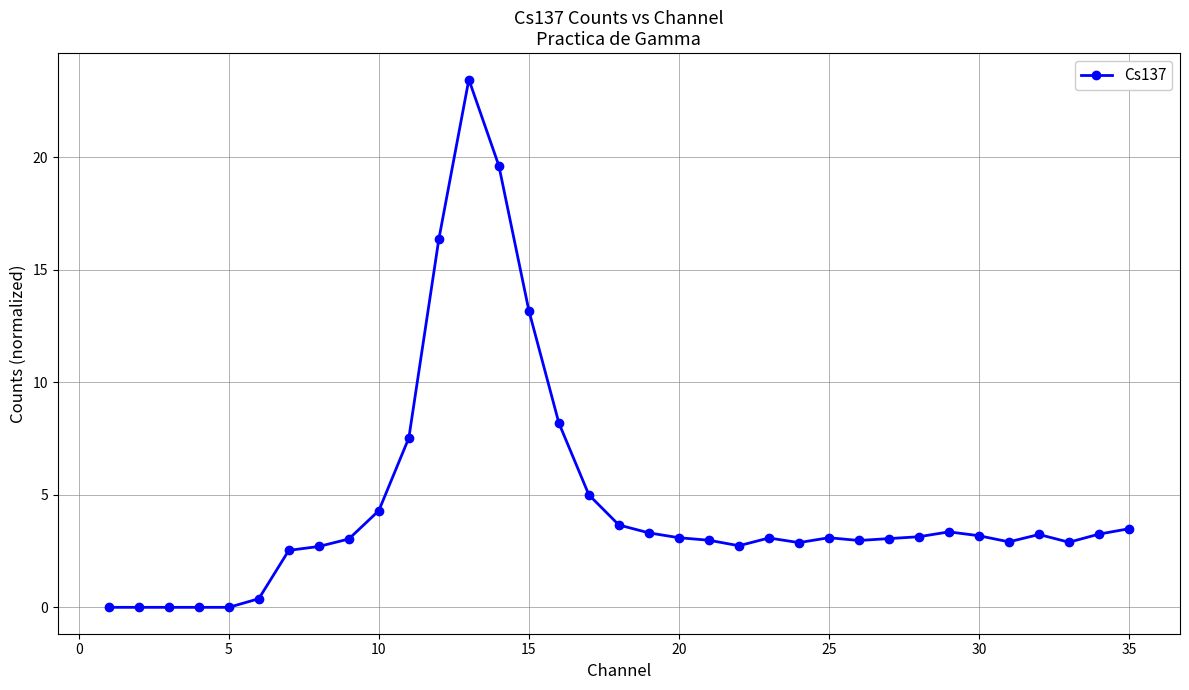

What is the sum of all values?

162.7